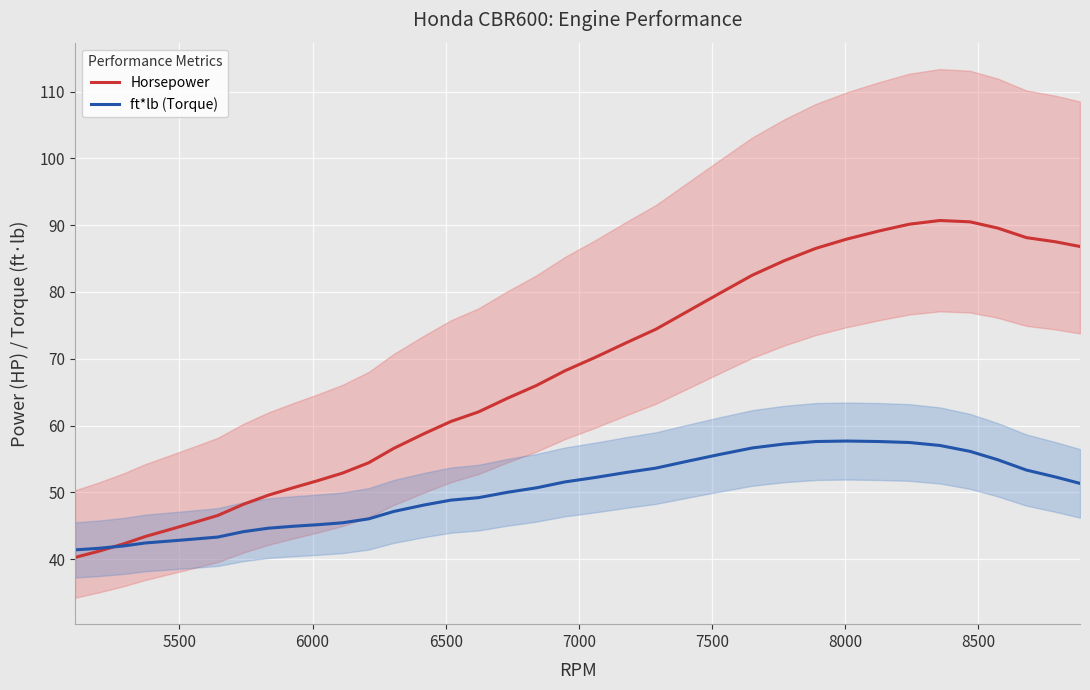

What is the difference between the maximum and minimum values in the ft*lb (Torque) series?

16.3